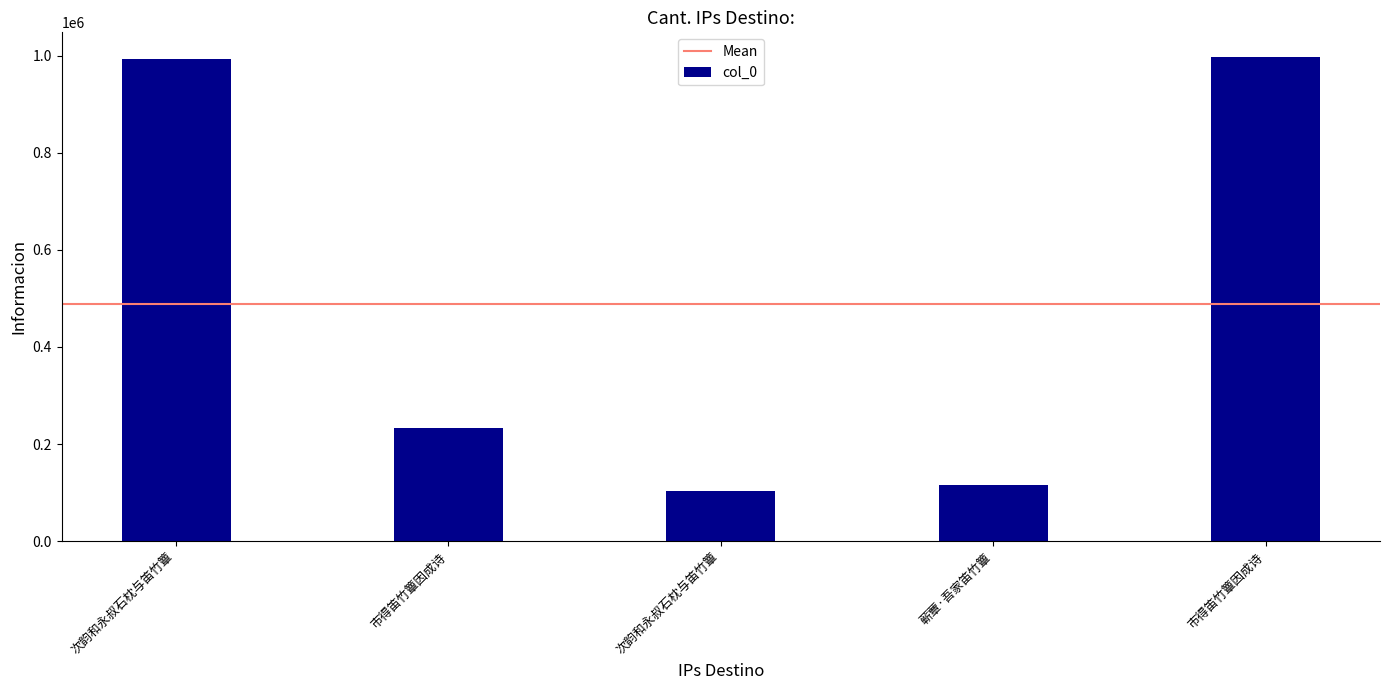

What is the label of the 5th bar from the left?

市得笛竹簟因成诗